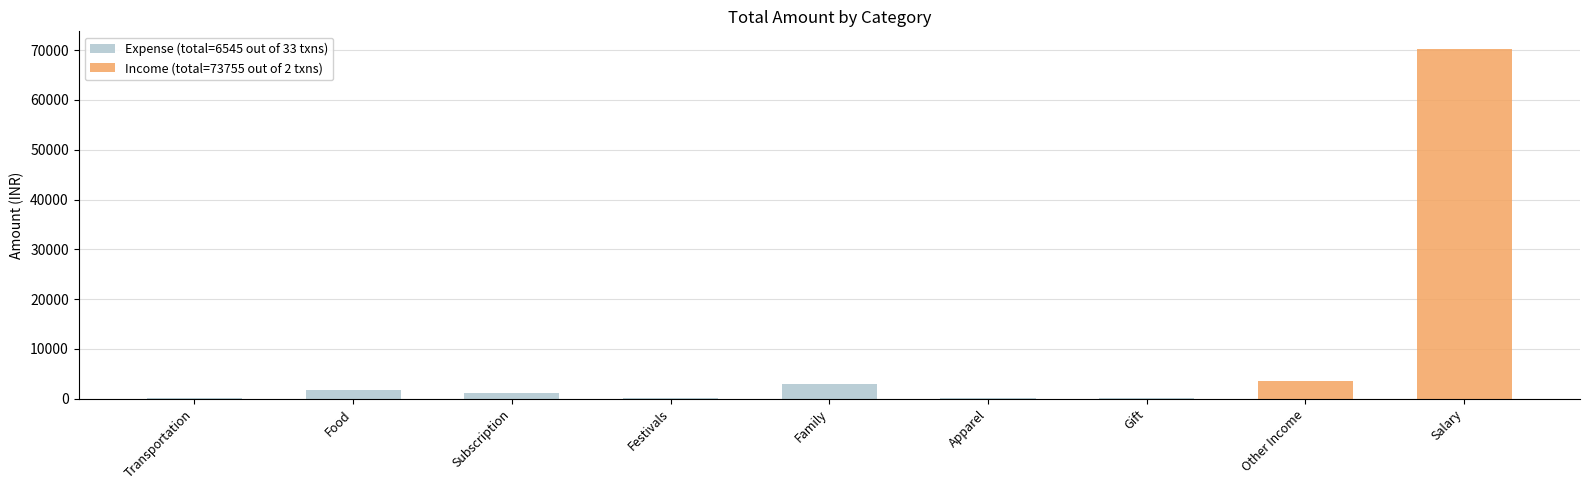

Which series changed the most between Transportation and Festivals?

Expense (total=6545 out of 33 txns)